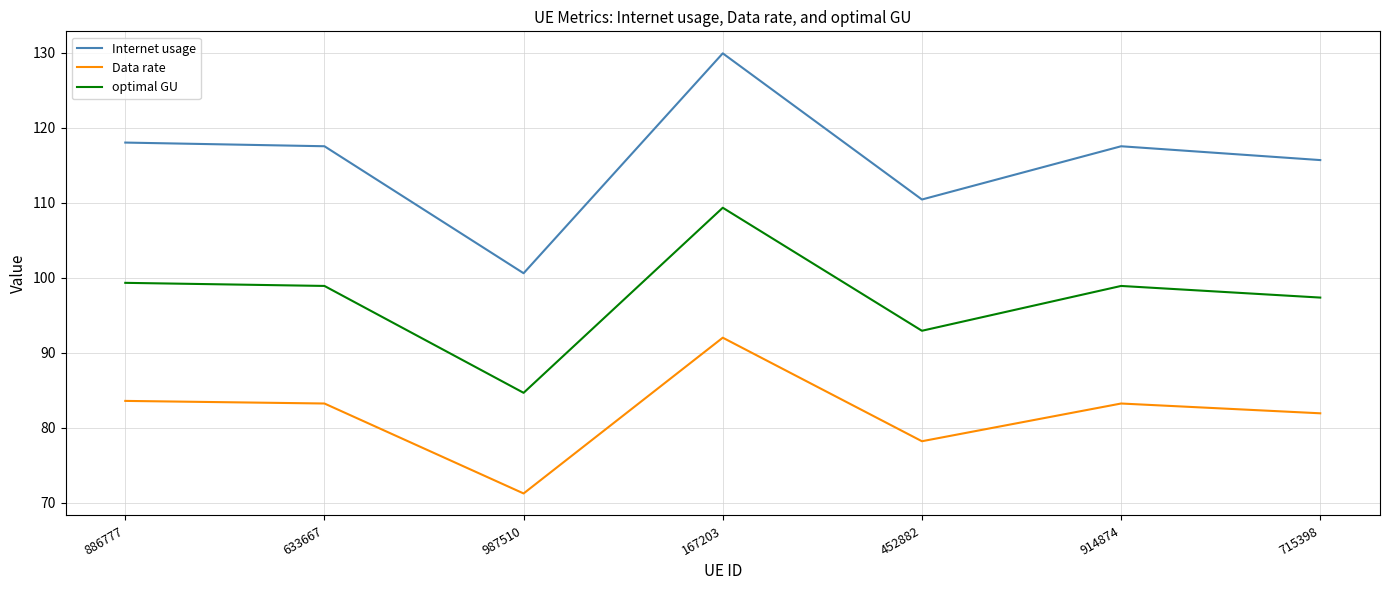

What is the sum of the optimal GU values at 715398 and 452882?

190.3